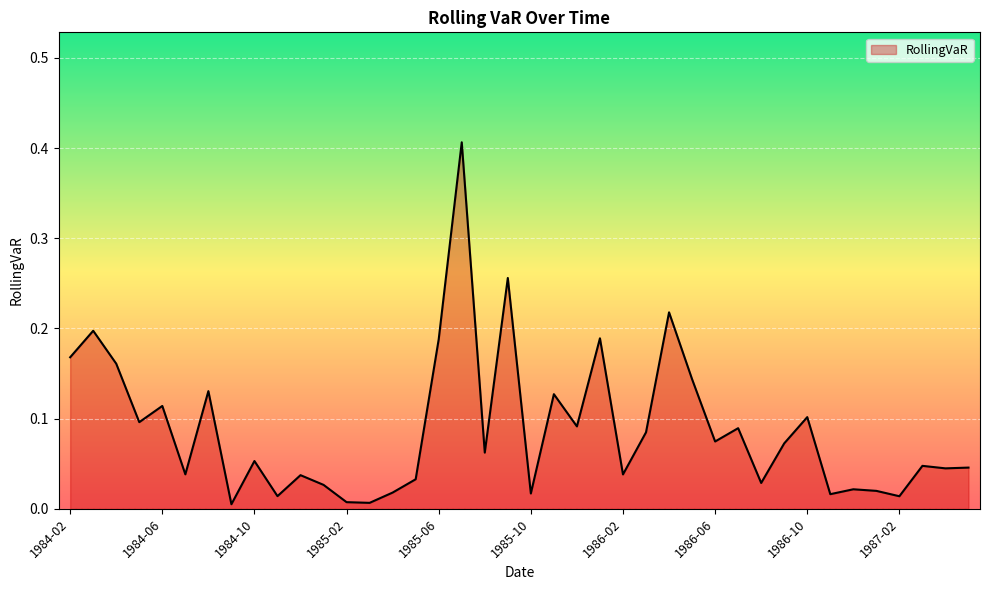

Does the chart display data point markers on the line(s)?

No